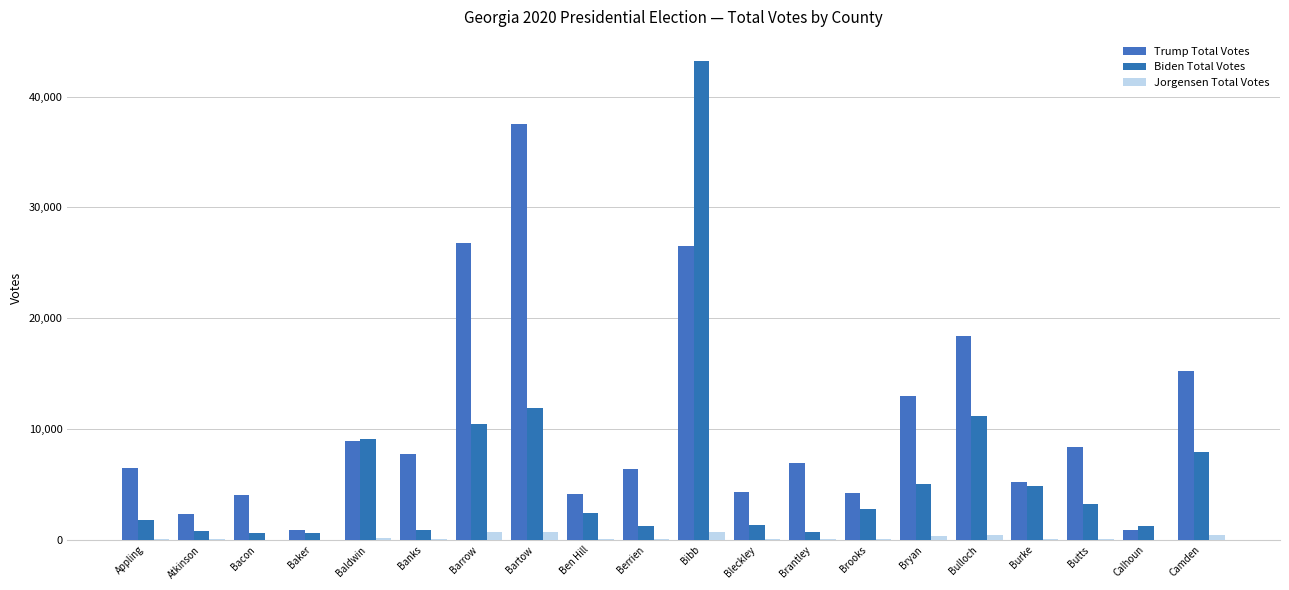

The value of Jorgensen Total Votes at Atkinson is 48. True or false?

False